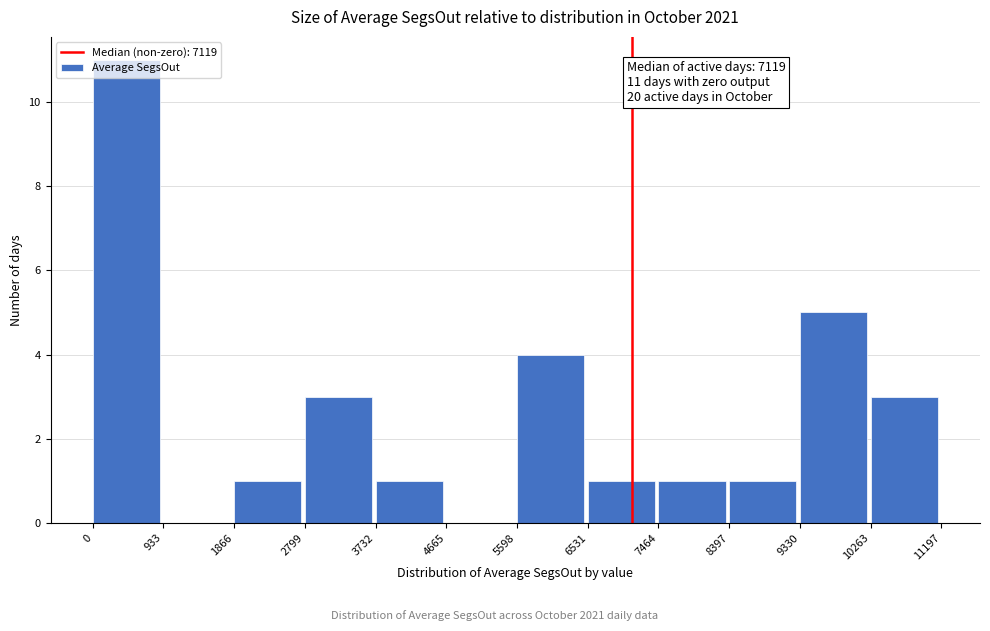

Which range on the x-axis has the tallest bar?

0 to 933